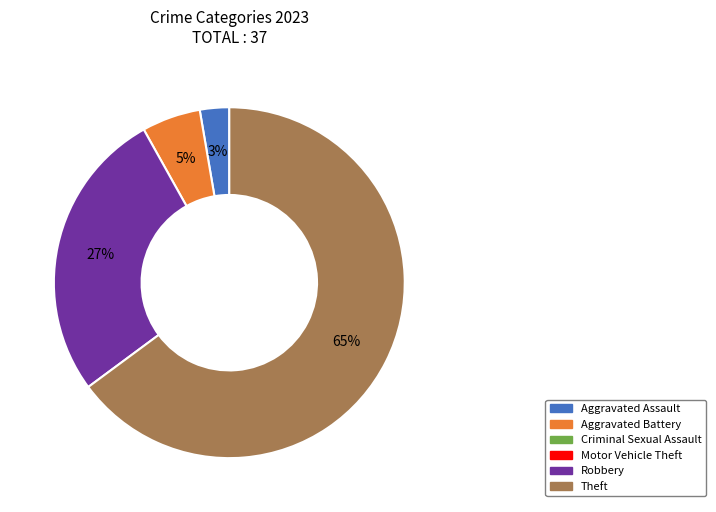

Does any single category account for the majority?

Yes